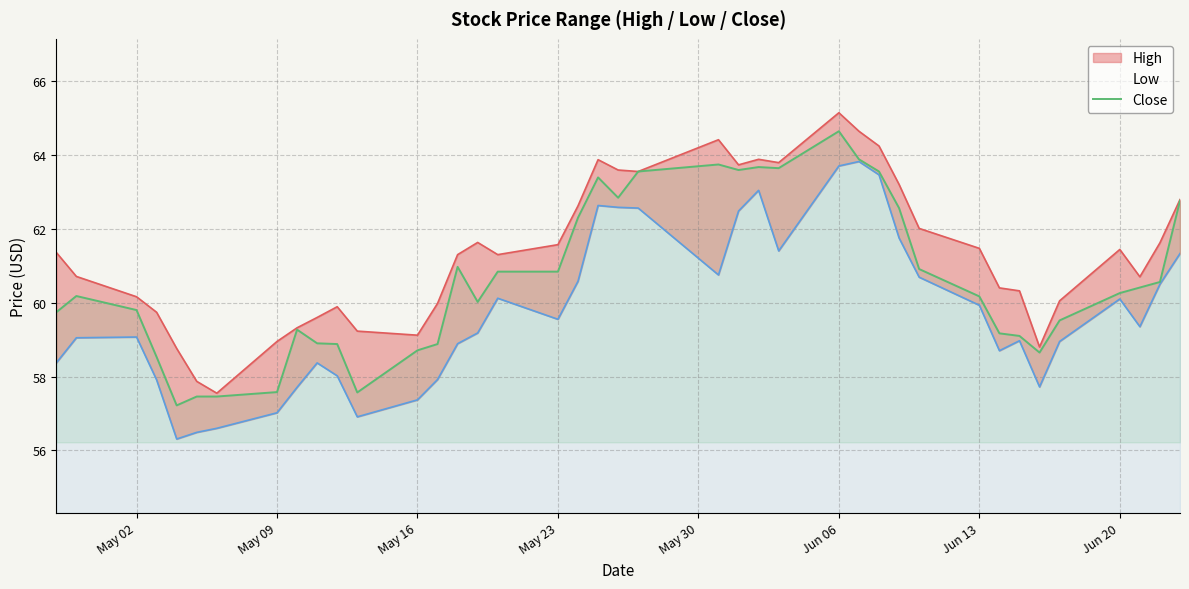

Does the chart have visible grid lines?

Yes